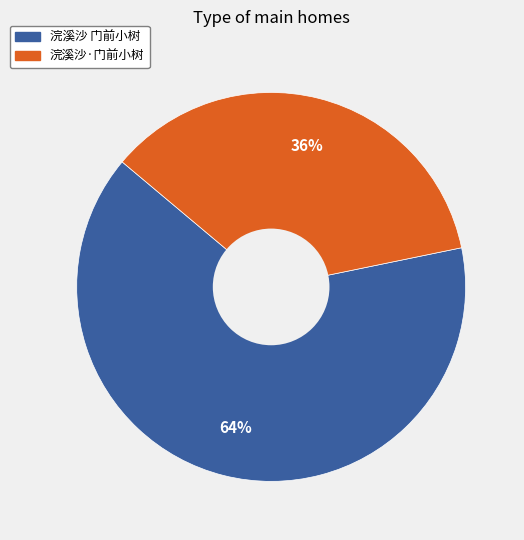

What is the smallest slice in the pie chart?

浣溪沙·门前小树